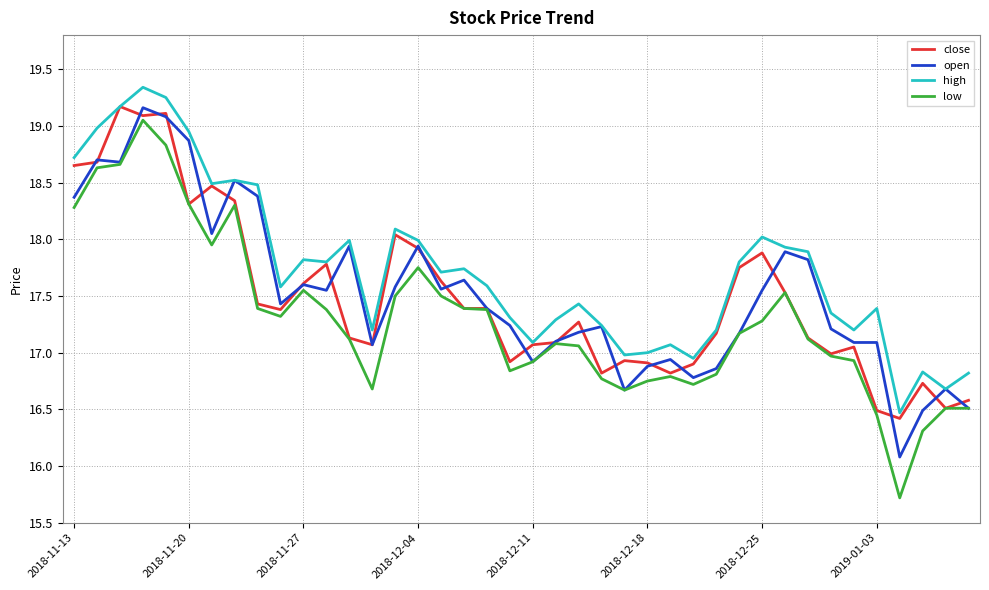

How many lines are shown in the chart?

4